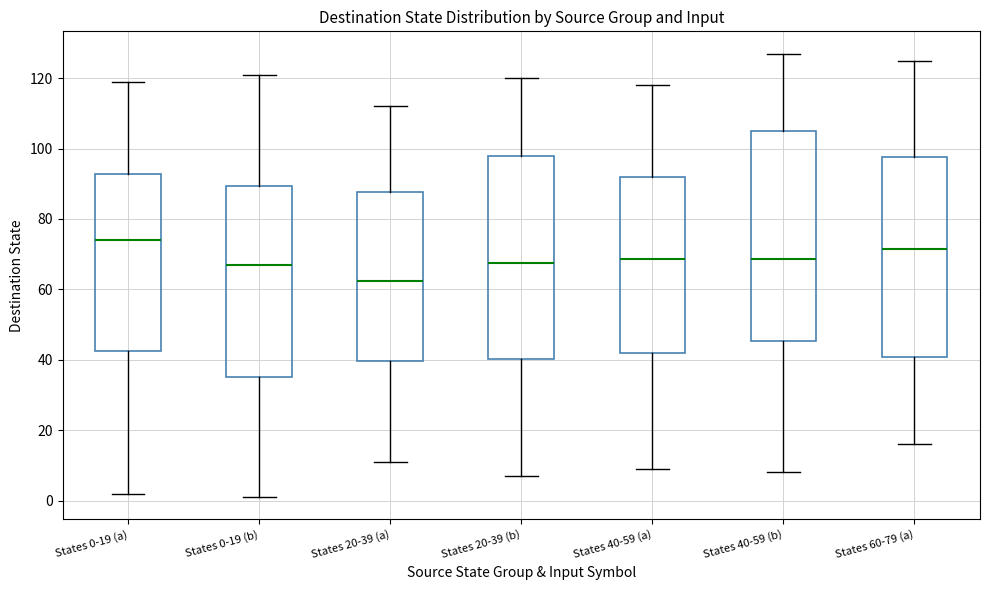

Which box is the tallest, from its lower edge to its upper edge?

States 40-59 (b)